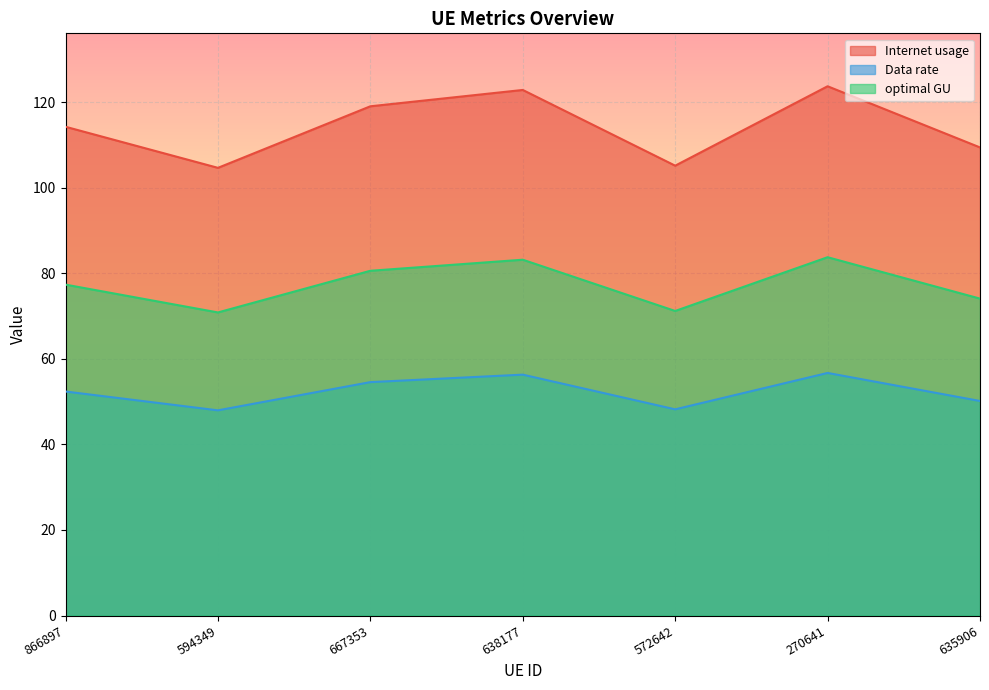

What is the difference between the maximum and minimum values in the Internet usage series?

19.1